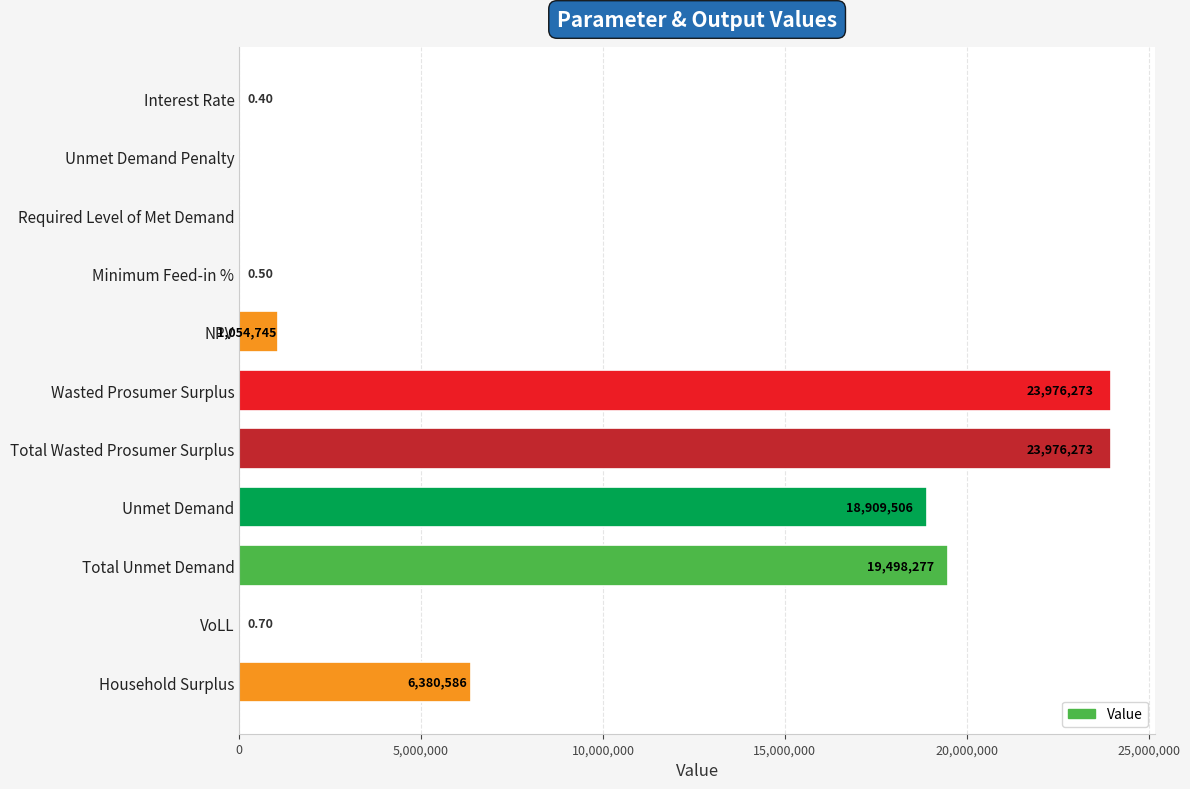

Which has a higher value, Household Surplus or Total Unmet Demand?

Total Unmet Demand